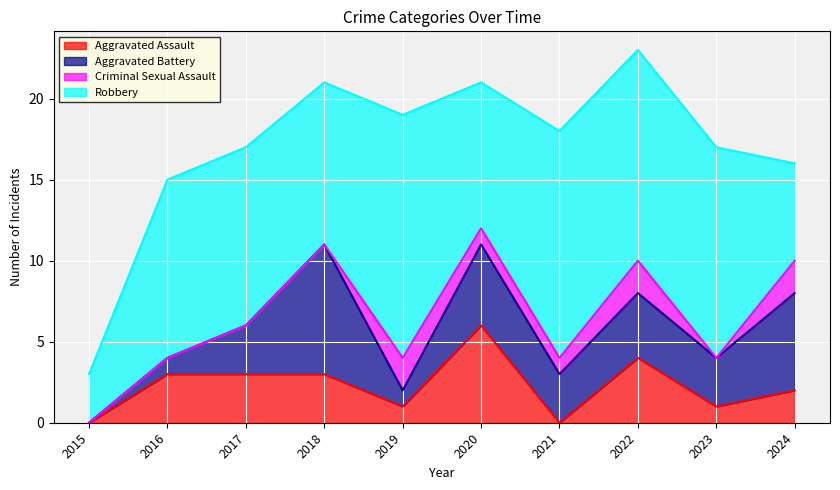

True or false: Criminal Sexual Assault has more than 2 interior local peaks.

False